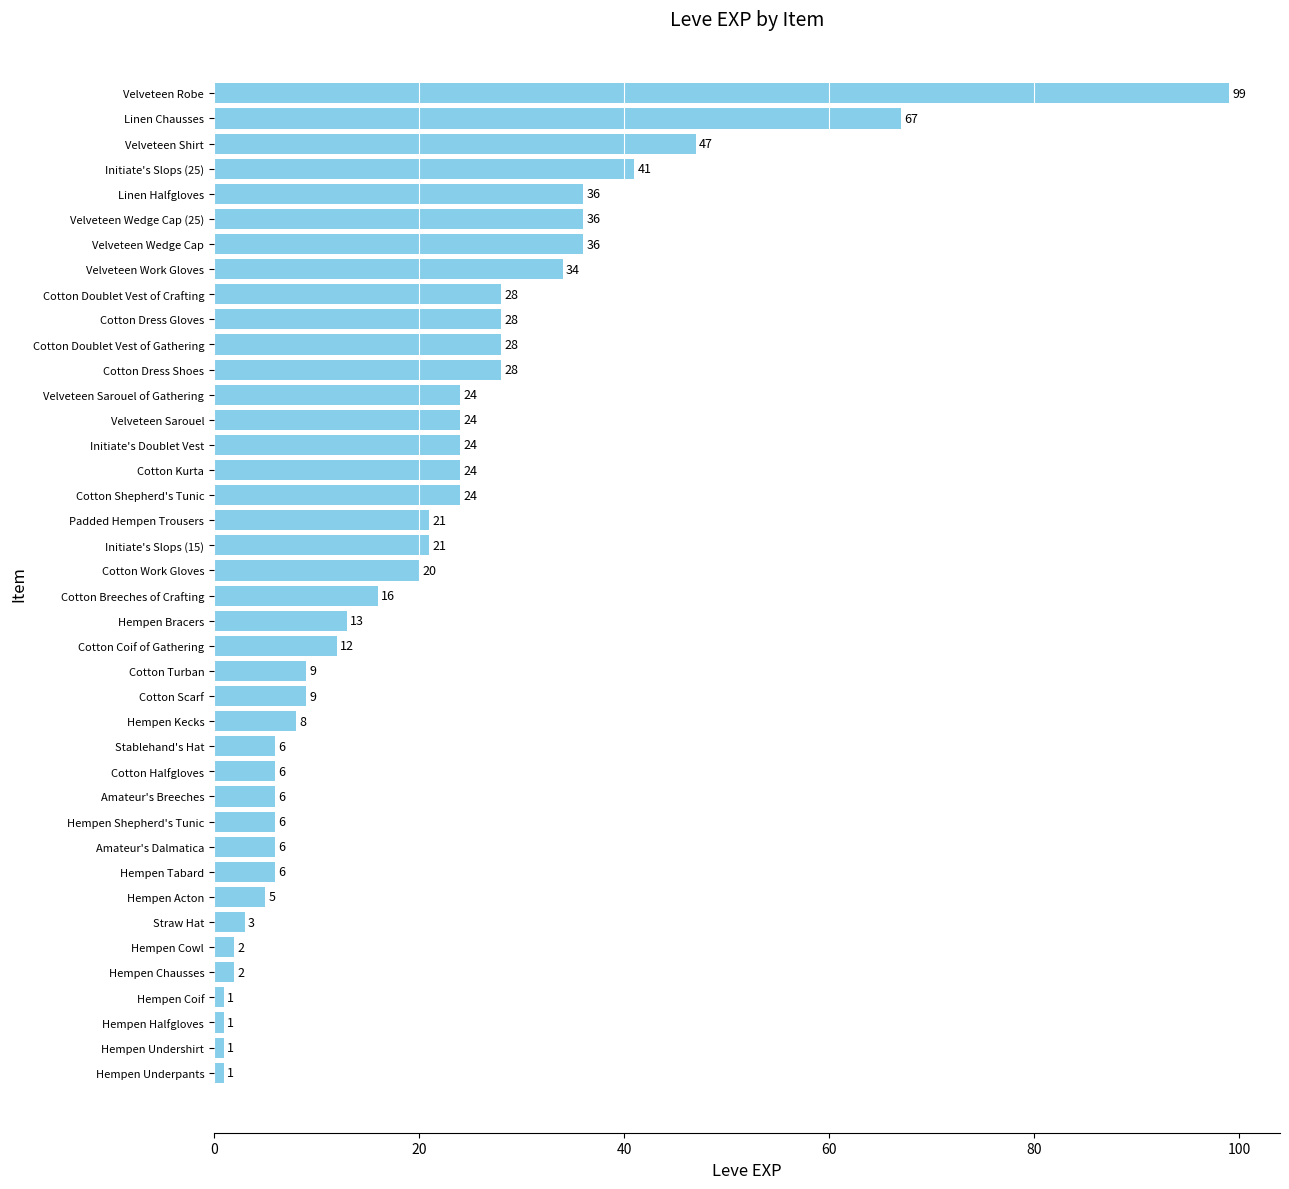

What value does the data have at Initiate's Slops (25)?

41